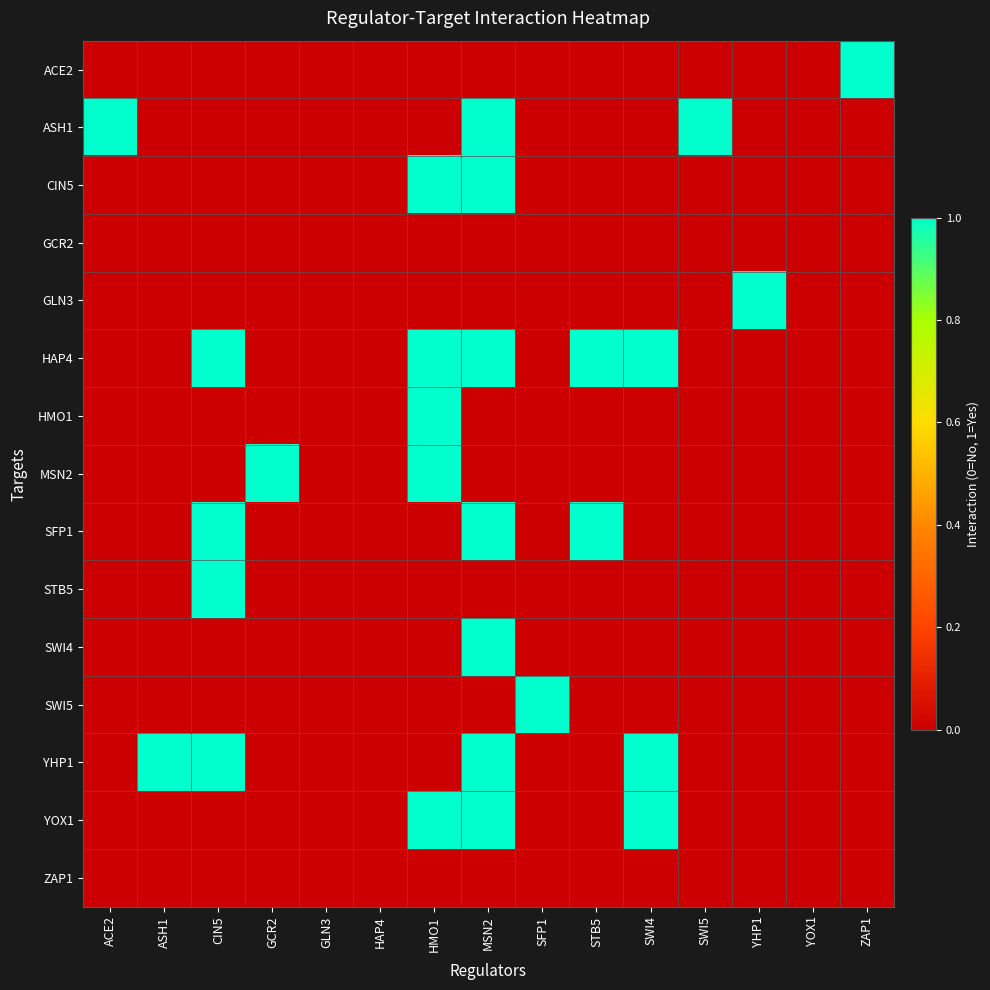

Reading right to left, what are all the values shown in this chart?

ACE2: ZAP1=1	YOX1=0	YHP1=0	SWI5=0	SWI4=0	STB5=0	SFP1=0	MSN2=0	HMO1=0	HAP4=0	GLN3=0	GCR2=0	CIN5=0	ASH1=0	ACE2=0
ASH1: ZAP1=0	YOX1=0	YHP1=0	SWI5=1	SWI4=0	STB5=0	SFP1=0	MSN2=1	HMO1=0	HAP4=0	GLN3=0	GCR2=0	CIN5=0	ASH1=0	ACE2=1
CIN5: ZAP1=0	YOX1=0	YHP1=0	SWI5=0	SWI4=0	STB5=0	SFP1=0	MSN2=1	HMO1=1	HAP4=0	GLN3=0	GCR2=0	CIN5=0	ASH1=0	ACE2=0
GCR2: ZAP1=0	YOX1=0	YHP1=0	SWI5=0	SWI4=0	STB5=0	SFP1=0	MSN2=0	HMO1=0	HAP4=0	GLN3=0	GCR2=0	CIN5=0	ASH1=0	ACE2=0
GLN3: ZAP1=0	YOX1=0	YHP1=1	SWI5=0	SWI4=0	STB5=0	SFP1=0	MSN2=0	HMO1=0	HAP4=0	GLN3=0	GCR2=0	CIN5=0	ASH1=0	ACE2=0
HAP4: ZAP1=0	YOX1=0	YHP1=0	SWI5=0	SWI4=1	STB5=1	SFP1=0	MSN2=1	HMO1=1	HAP4=0	GLN3=0	GCR2=0	CIN5=1	ASH1=0	ACE2=0
HMO1: ZAP1=0	YOX1=0	YHP1=0	SWI5=0	SWI4=0	STB5=0	SFP1=0	MSN2=0	HMO1=1	HAP4=0	GLN3=0	GCR2=0	CIN5=0	ASH1=0	ACE2=0
MSN2: ZAP1=0	YOX1=0	YHP1=0	SWI5=0	SWI4=0	STB5=0	SFP1=0	MSN2=0	HMO1=1	HAP4=0	GLN3=0	GCR2=1	CIN5=0	ASH1=0	ACE2=0
SFP1: ZAP1=0	YOX1=0	YHP1=0	SWI5=0	SWI4=0	STB5=1	SFP1=0	MSN2=1	HMO1=0	HAP4=0	GLN3=0	GCR2=0	CIN5=1	ASH1=0	ACE2=0
STB5: ZAP1=0	YOX1=0	YHP1=0	SWI5=0	SWI4=0	STB5=0	SFP1=0	MSN2=0	HMO1=0	HAP4=0	GLN3=0	GCR2=0	CIN5=1	ASH1=0	ACE2=0
SWI4: ZAP1=0	YOX1=0	YHP1=0	SWI5=0	SWI4=0	STB5=0	SFP1=0	MSN2=1	HMO1=0	HAP4=0	GLN3=0	GCR2=0	CIN5=0	ASH1=0	ACE2=0
SWI5: ZAP1=0	YOX1=0	YHP1=0	SWI5=0	SWI4=0	STB5=0	SFP1=1	MSN2=0	HMO1=0	HAP4=0	GLN3=0	GCR2=0	CIN5=0	ASH1=0	ACE2=0
YHP1: ZAP1=0	YOX1=0	YHP1=0	SWI5=0	SWI4=1	STB5=0	SFP1=0	MSN2=1	HMO1=0	HAP4=0	GLN3=0	GCR2=0	CIN5=1	ASH1=1	ACE2=0
YOX1: ZAP1=0	YOX1=0	YHP1=0	SWI5=0	SWI4=1	STB5=0	SFP1=0	MSN2=1	HMO1=1	HAP4=0	GLN3=0	GCR2=0	CIN5=0	ASH1=0	ACE2=0
ZAP1: ZAP1=0	YOX1=0	YHP1=0	SWI5=0	SWI4=0	STB5=0	SFP1=0	MSN2=0	HMO1=0	HAP4=0	GLN3=0	GCR2=0	CIN5=0	ASH1=0	ACE2=0